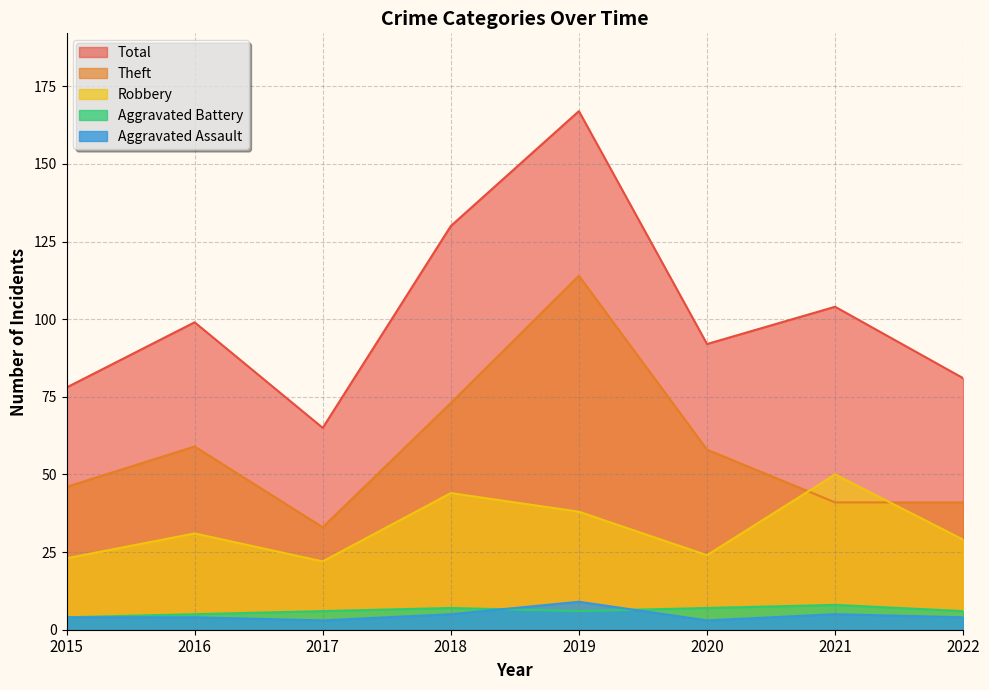

The Aggravated Assault series shows 4 at 2019. True or false?

False